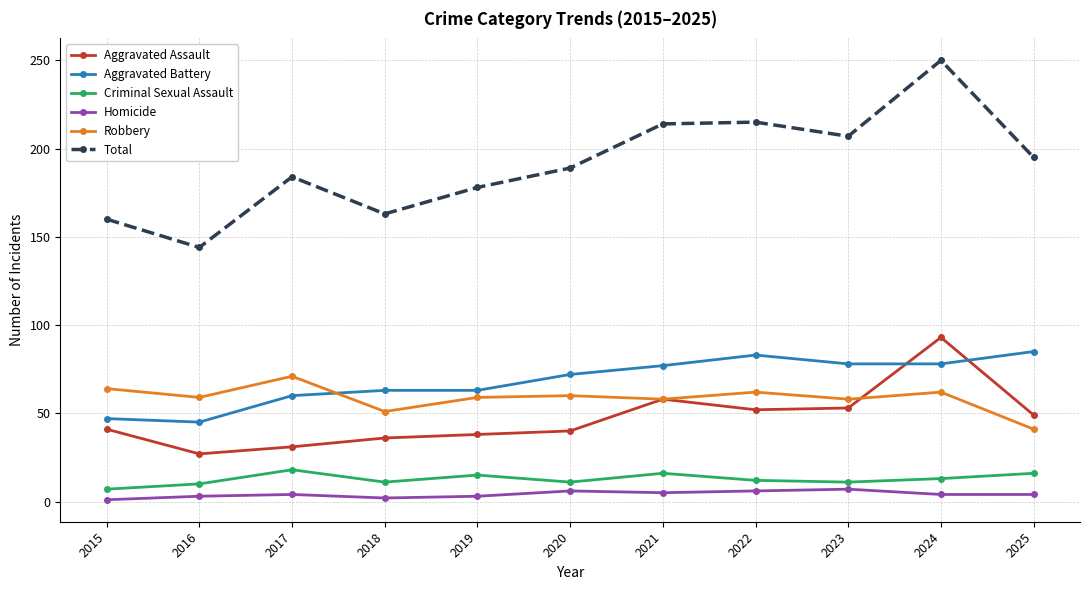

What is the value of the Homicide point at the 4th from the left?

2